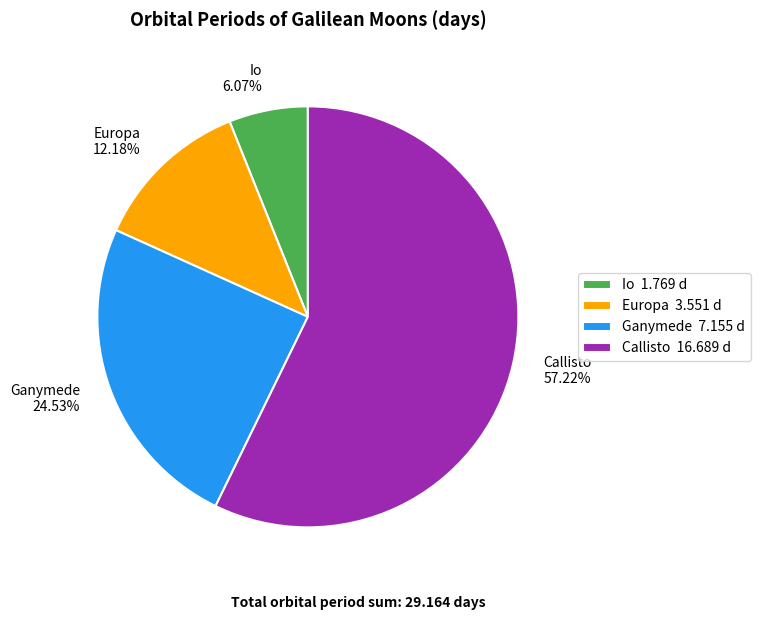

The Io slice represents 6% of the pie. True or false?

True